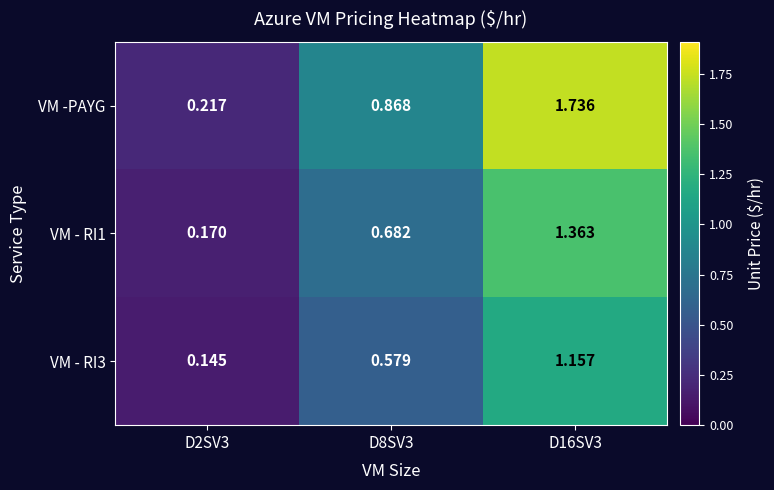

At which category does the chart reach its minimum across all series?

D2SV3